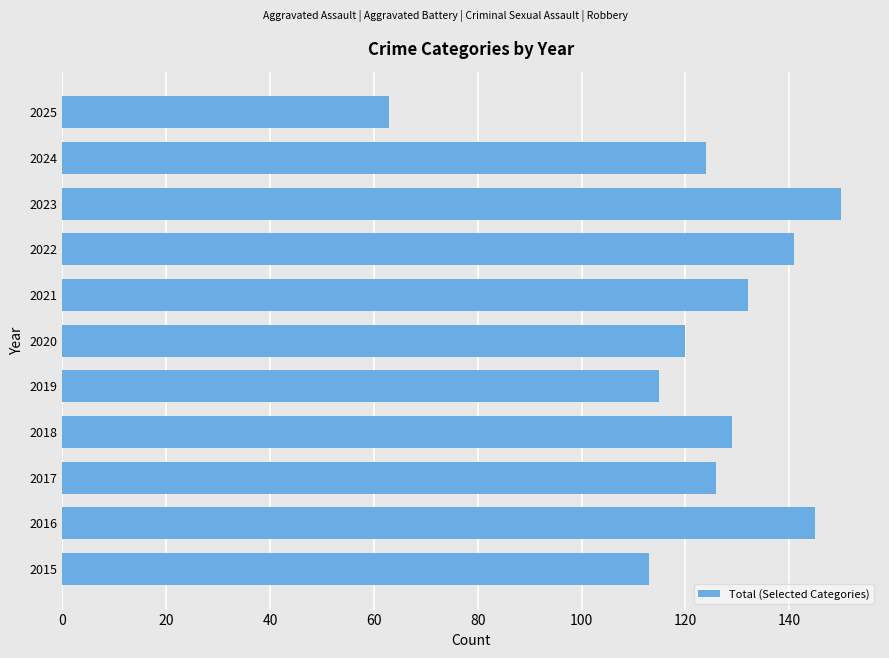

Rank the categories by value from lowest to highest.

2025, 2015, 2019, 2020, 2024, 2017, 2018, 2021, 2022, 2016, 2023